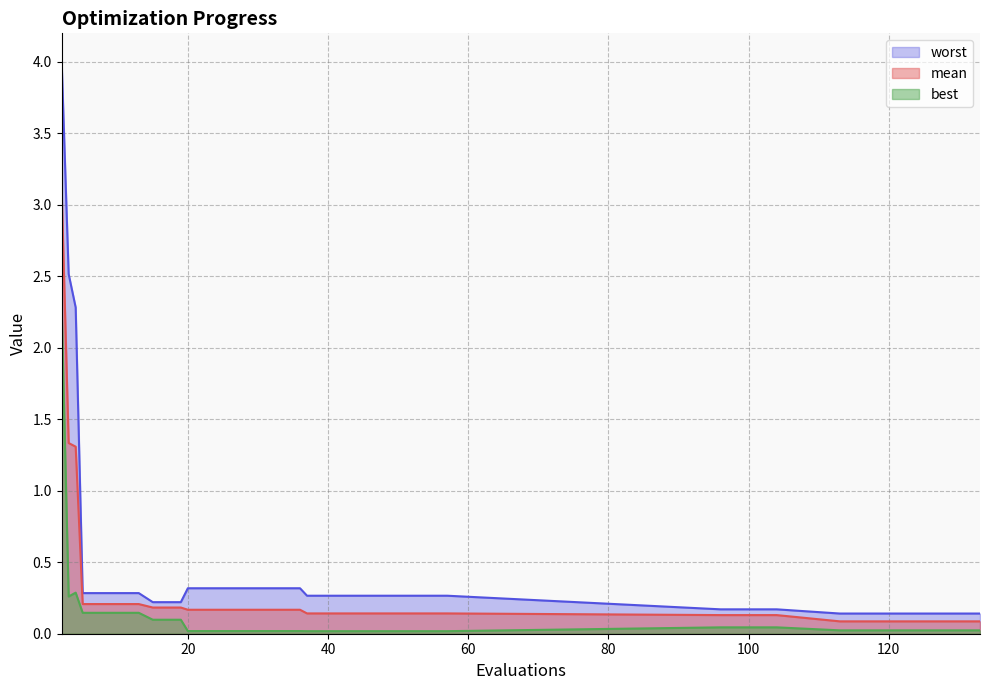

How many data points does each series have?

28